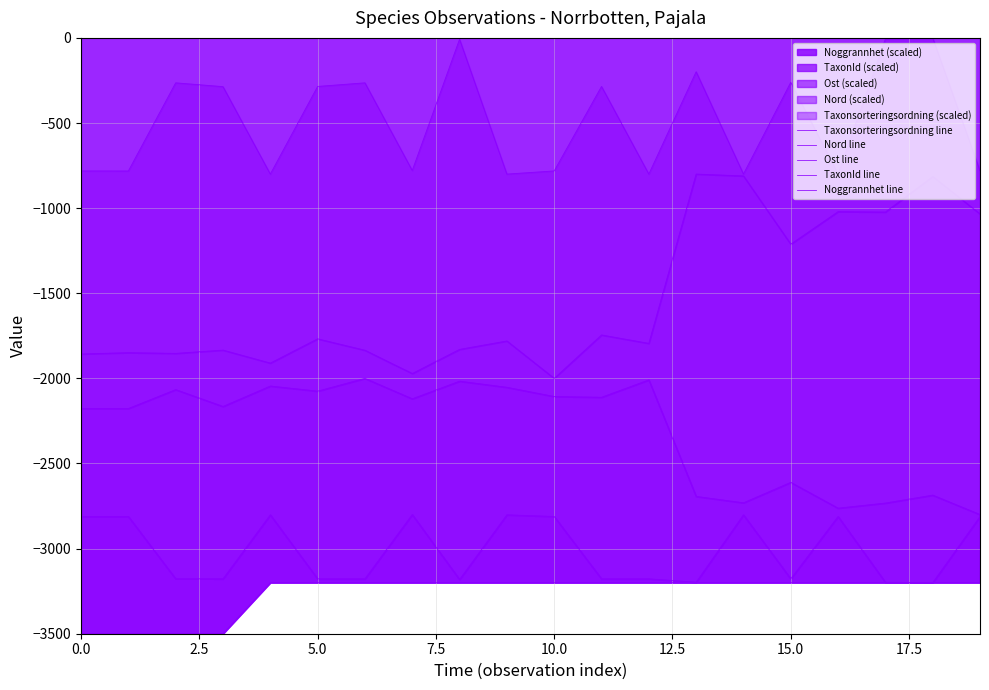

True or false: Ost line has more than 2 interior local peaks.

True